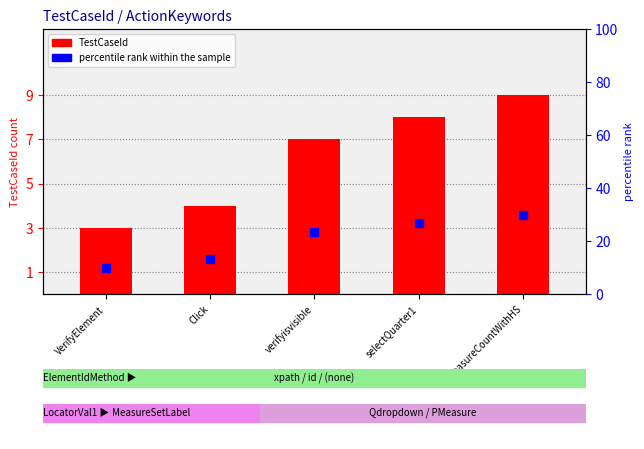

At which category is the sum across all series the highest?

MeasureCountWithHS